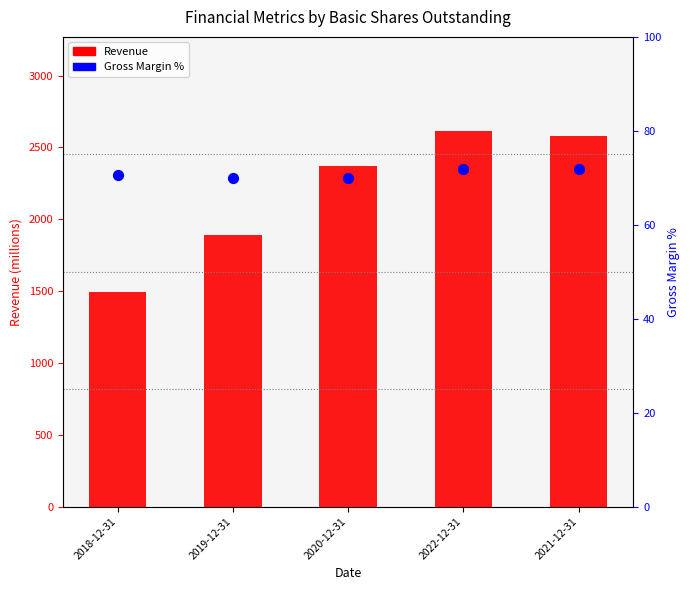

Which series has the largest total across all categories?

Revenue